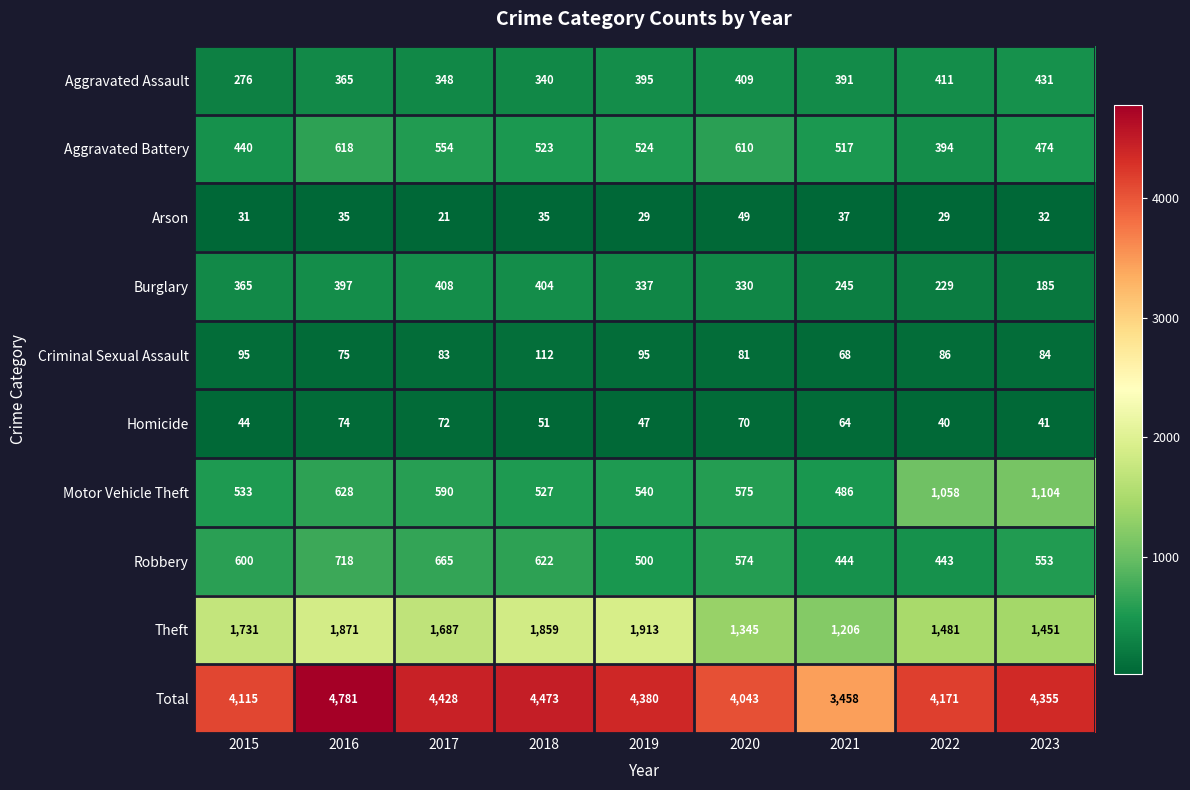

What is the spread (max minus min) of values at 2020?

3994